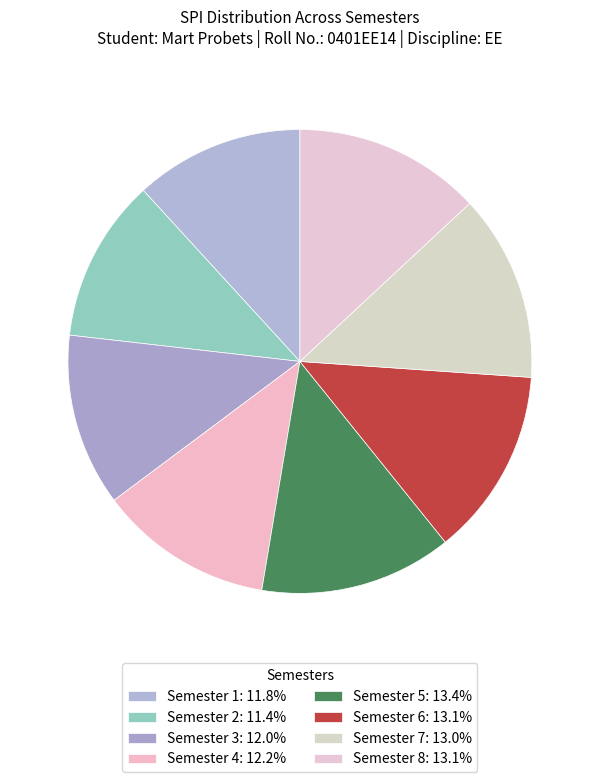

Is there any slice that represents more than half of the pie?

No